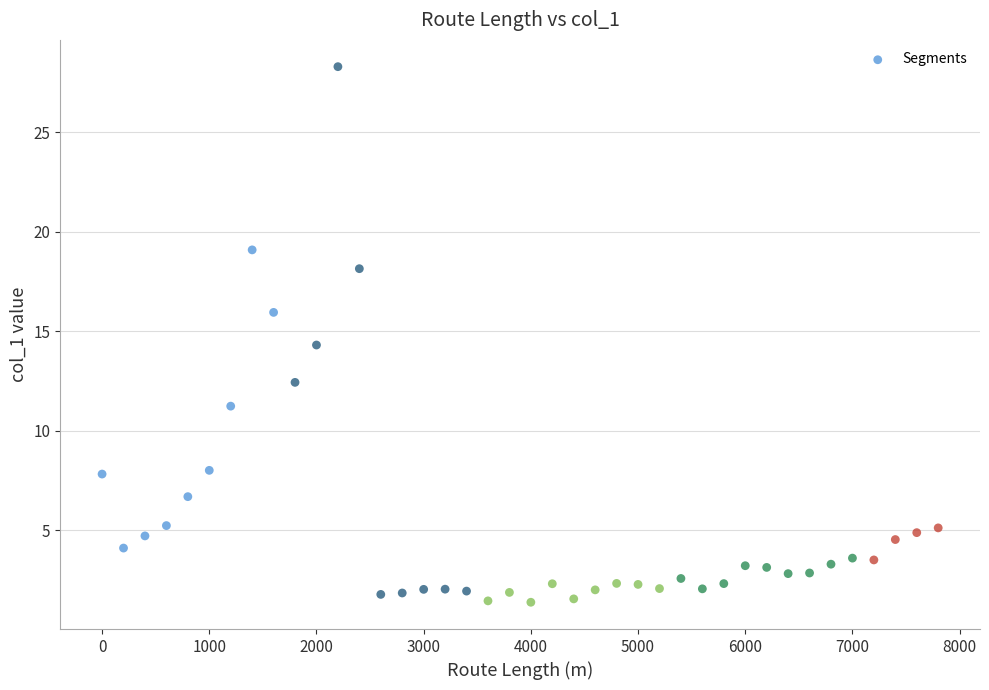

What Y value in the scatter plot is closest to 14?

14.3